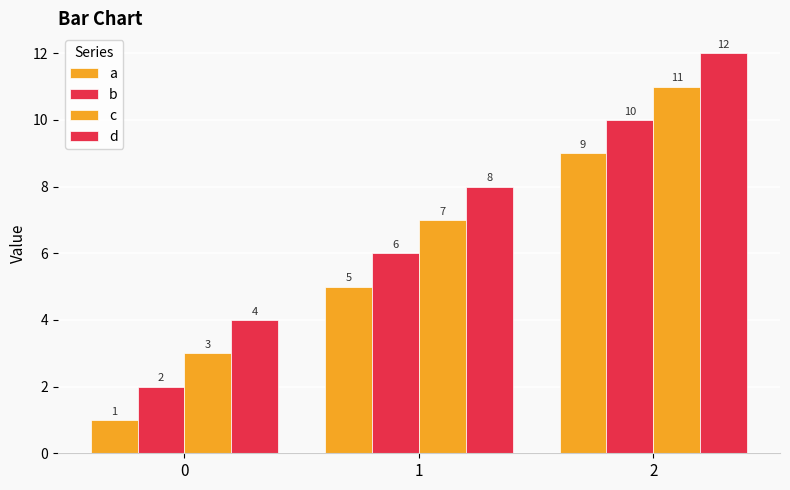

The b series shows 6 at 1. True or false?

True